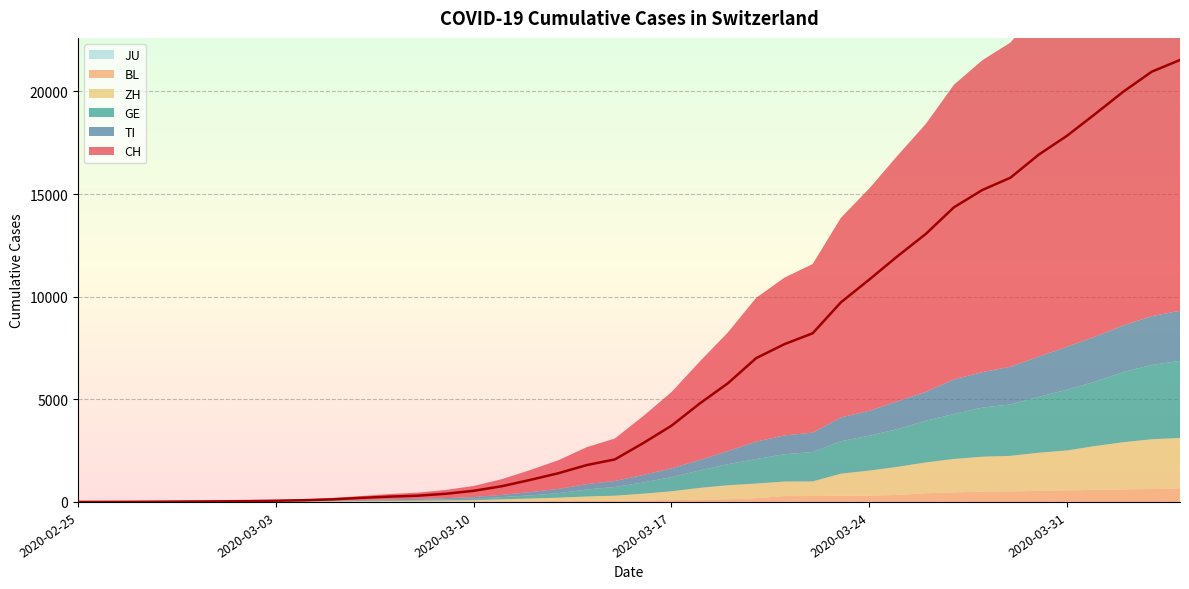

Which category has the lowest value in the TI series?

2020-02-25